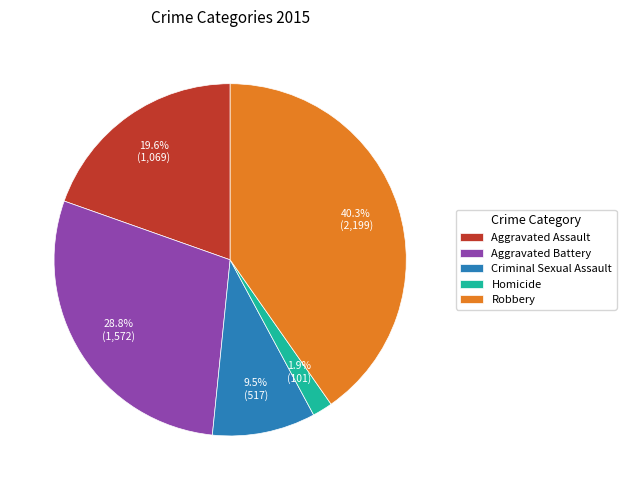

True or false: Criminal Sexual Assault accounts for 3% of the total.

False